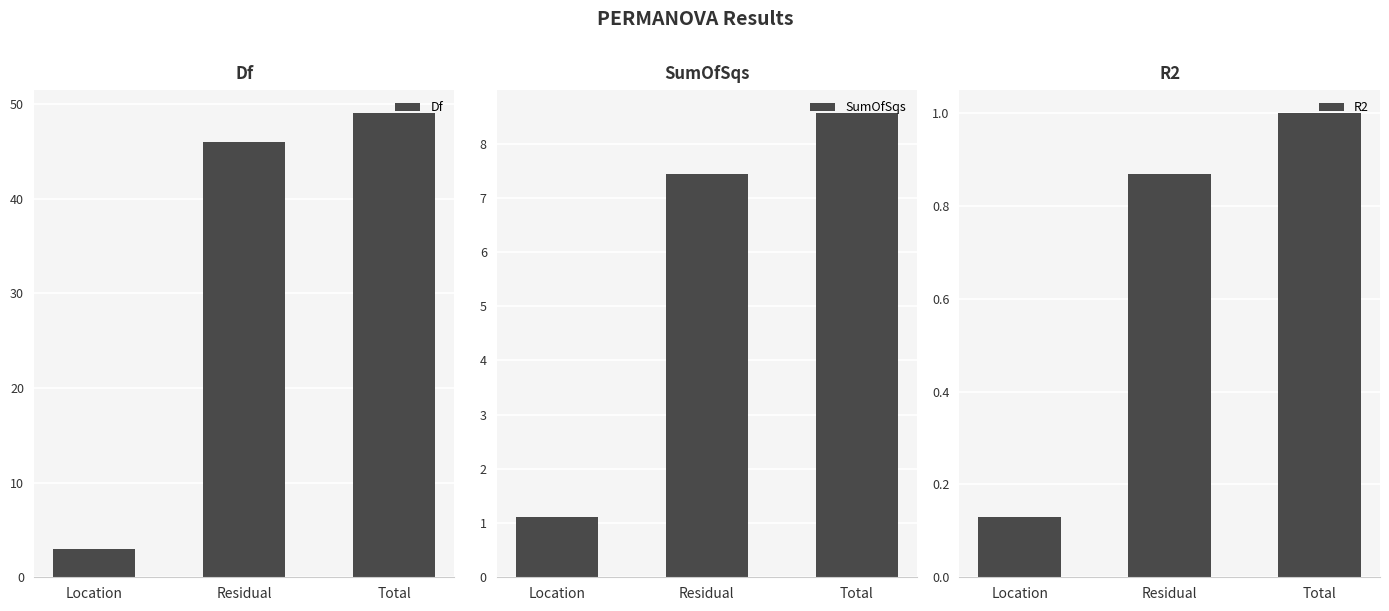

Rank the series at Location from highest to lowest value.

Df, SumOfSqs, R2